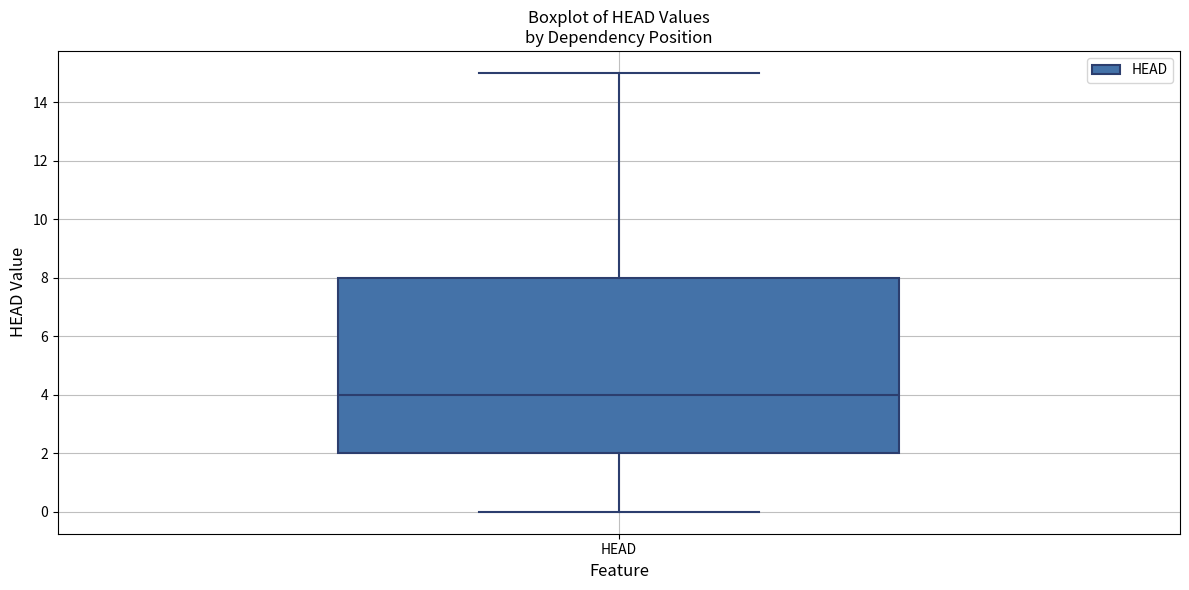

Transcribe this box plot: give where the median line is, the range the box spans, and where the two whiskers end, as read against the y-axis. The values are not printed on the chart, so give them approximately, as read against the axis.

median 4, box 2 to 8, whiskers 0 to 15